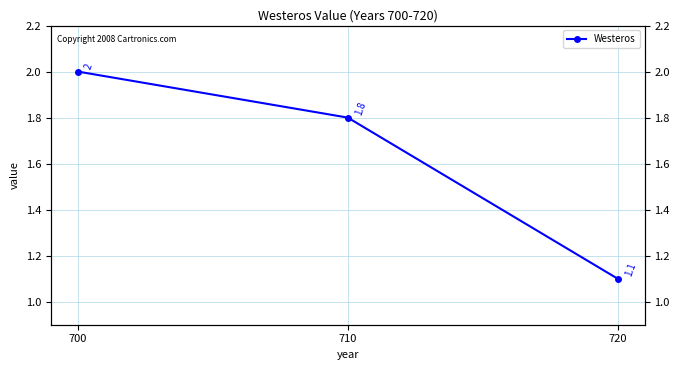

What is the sum of the values at 710 and 720?

2.9